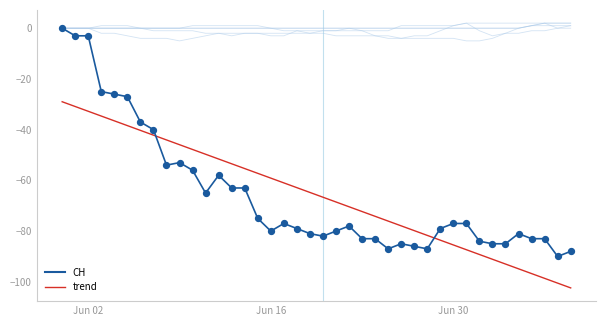

Which series has the largest Y range (max minus min)?

CH